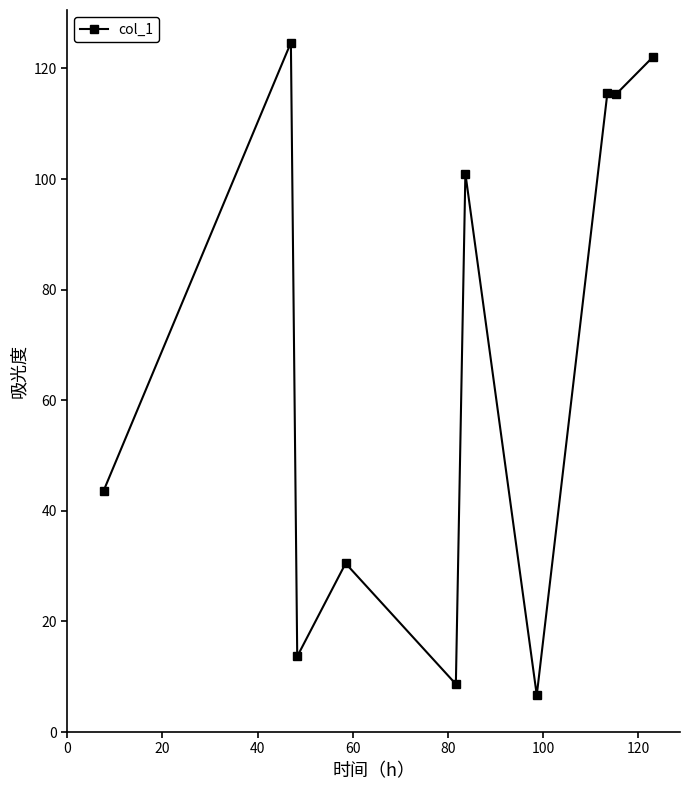

True or false: the data has more than 1 interior local peaks.

True